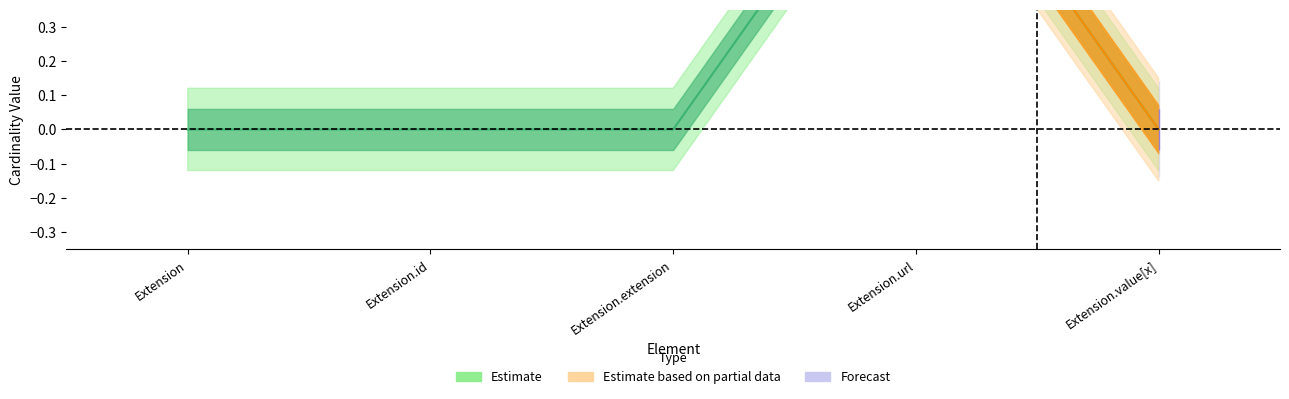

The chart shows a value of 0 at Extension.value[x]. True or false?

False